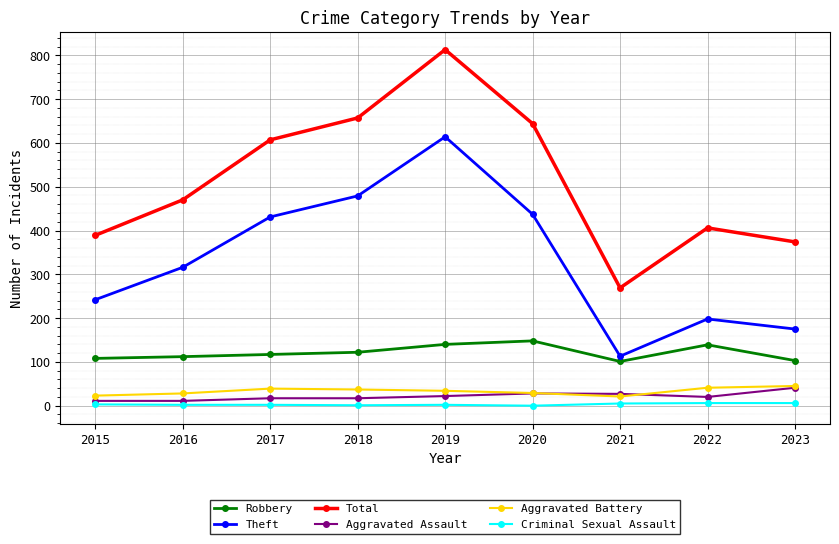

True or false: Criminal Sexual Assault and Total cross at least once.

False